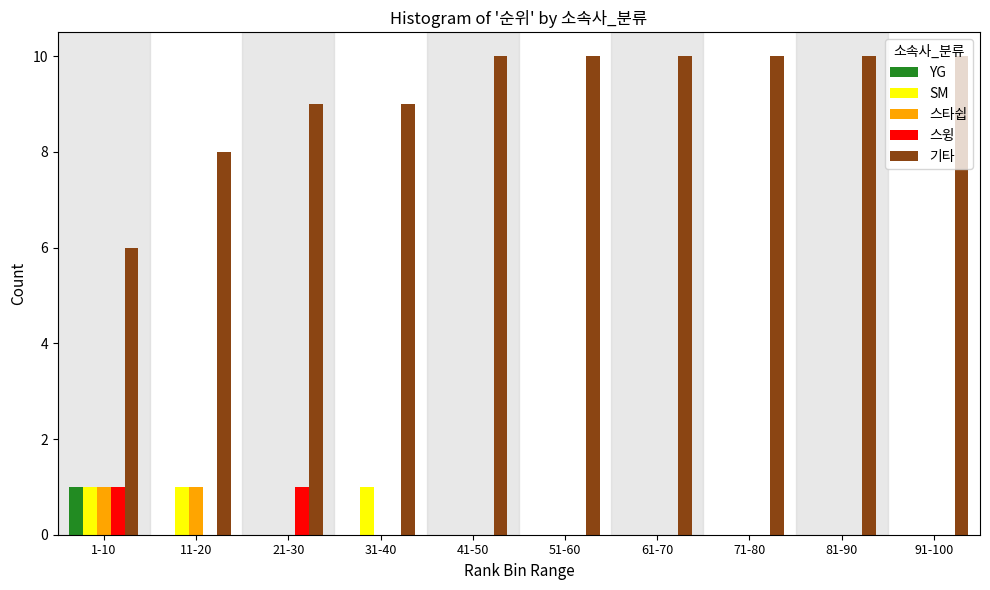

What is the total value across all series at 11-20?

10